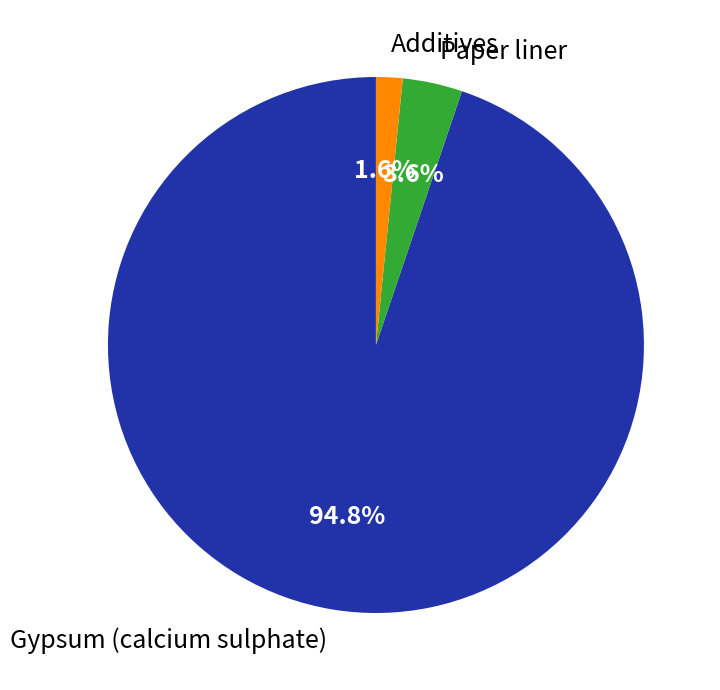

To the nearest percent, what is the difference between the largest and smallest slice percentages?

93%